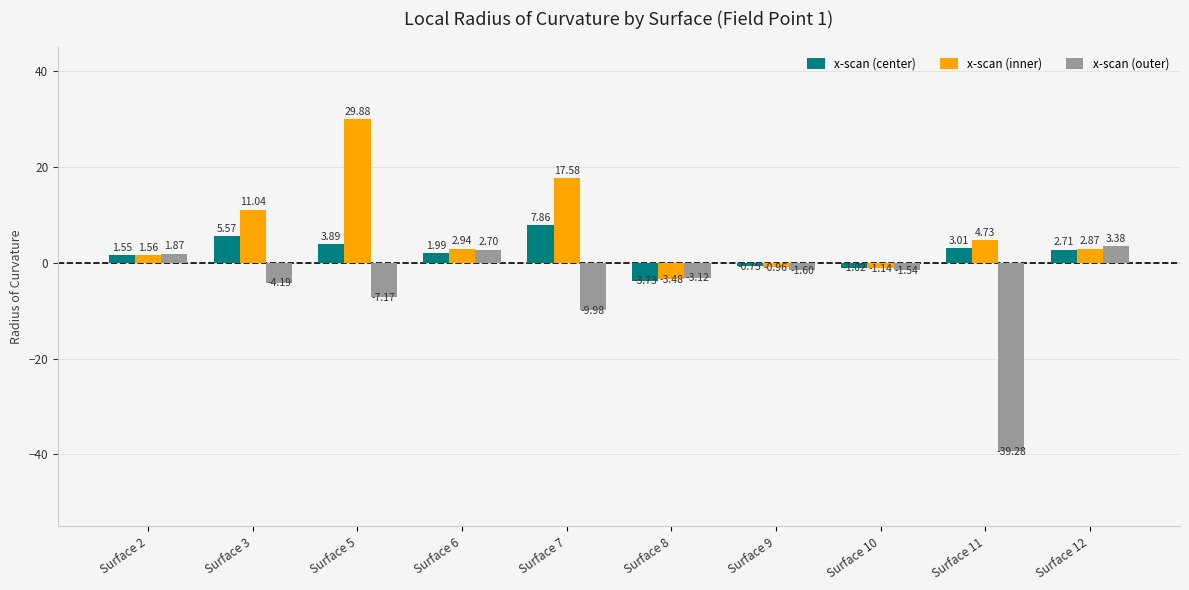

What is the sum of all x-scan (center) values?

21.1